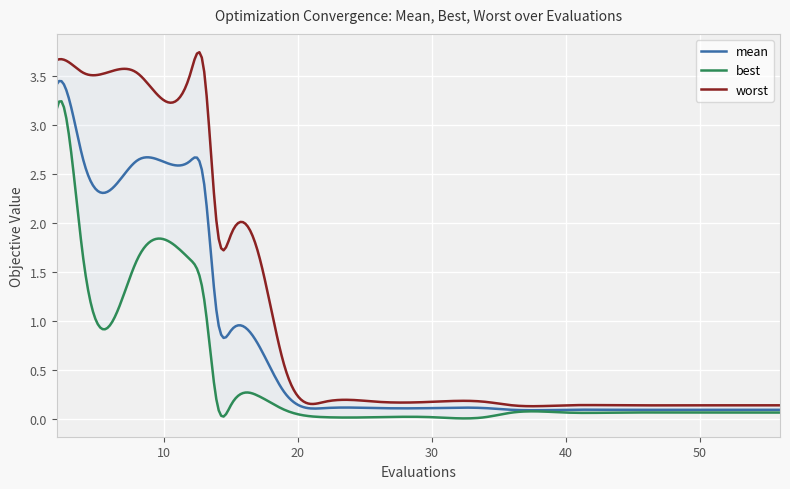

True or false: worst and mean cross at least once.

False